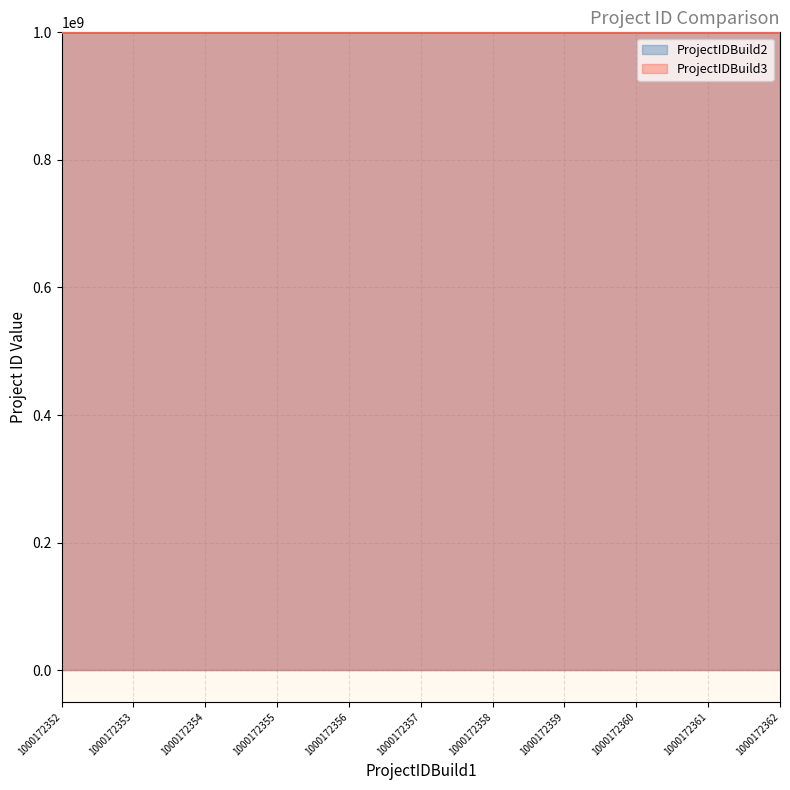

How many data points in ProjectIDBuild2 are above 1000154248?

5